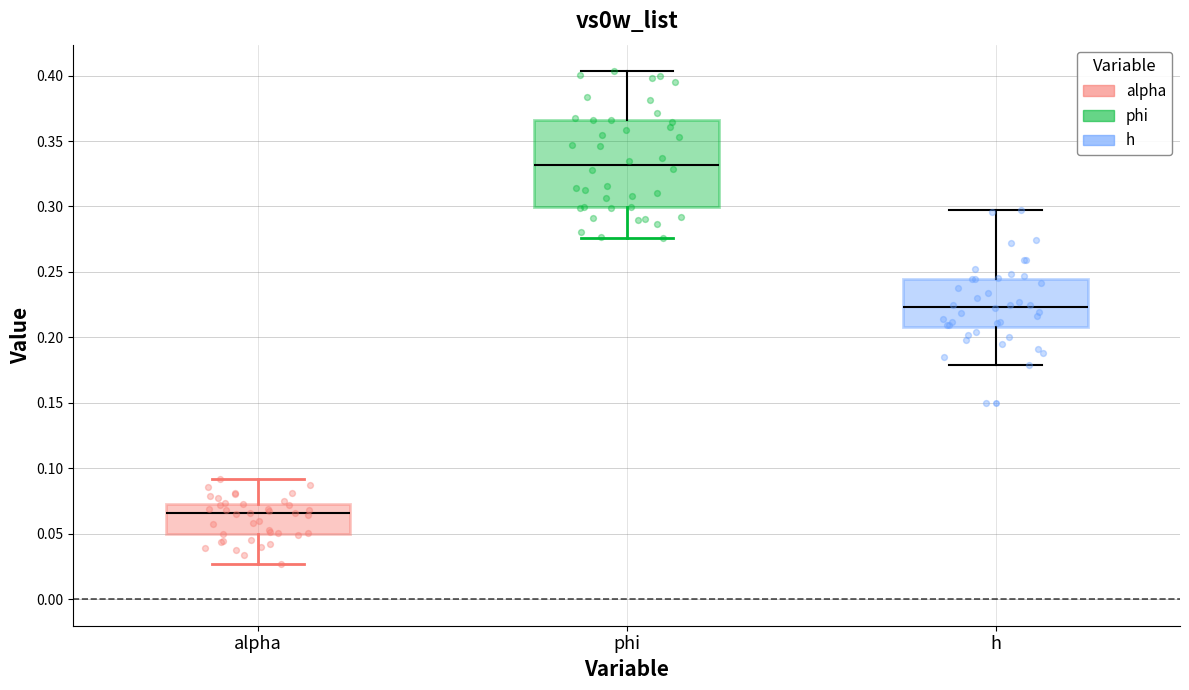

Which box has the lowest median line?

alpha